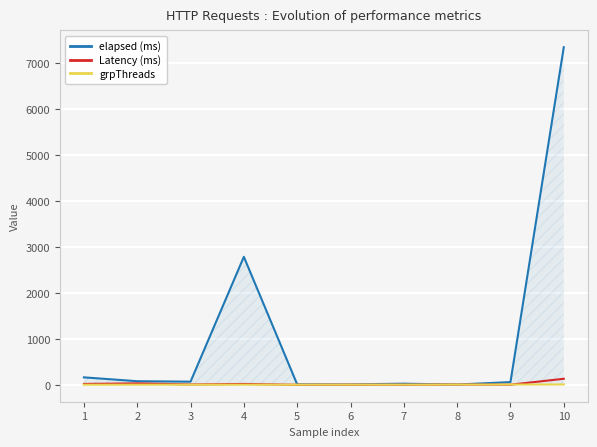

What is the greatest value displayed?

7353